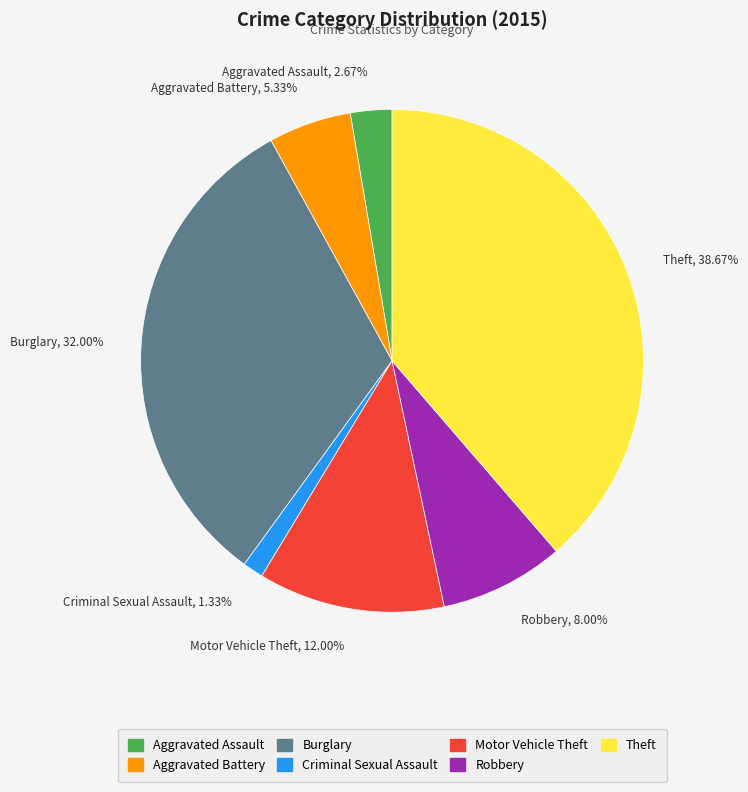

To the nearest percent, what is the difference between the Burglary and Criminal Sexual Assault slice percentages?

31%